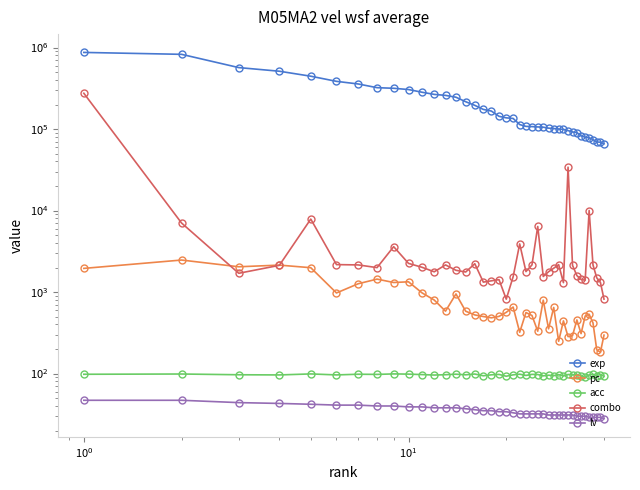

True or false: pc and combo cross at least once.

True